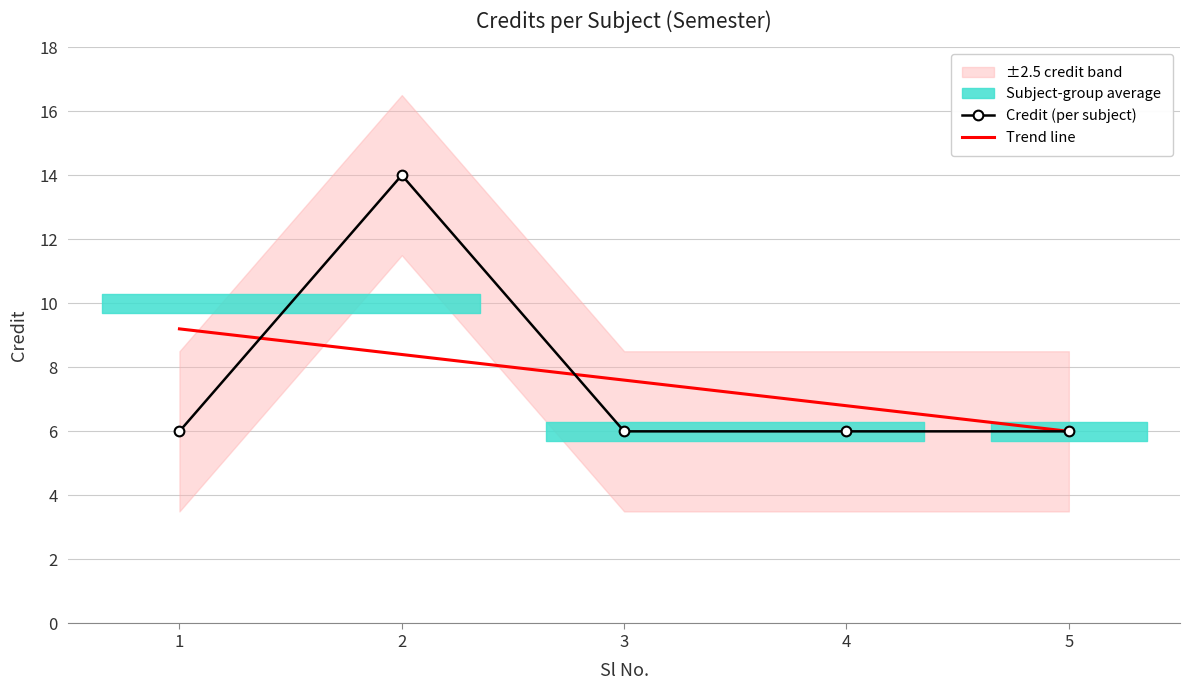

List the labels in order of value, largest first.

2, 1, 3, 4, 5